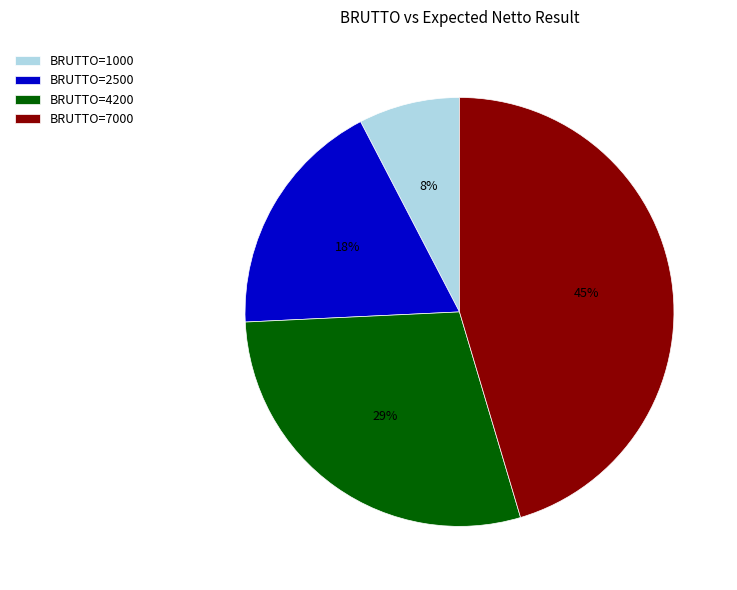

The BRUTTO=1000 slice represents 8% of the pie. True or false?

True